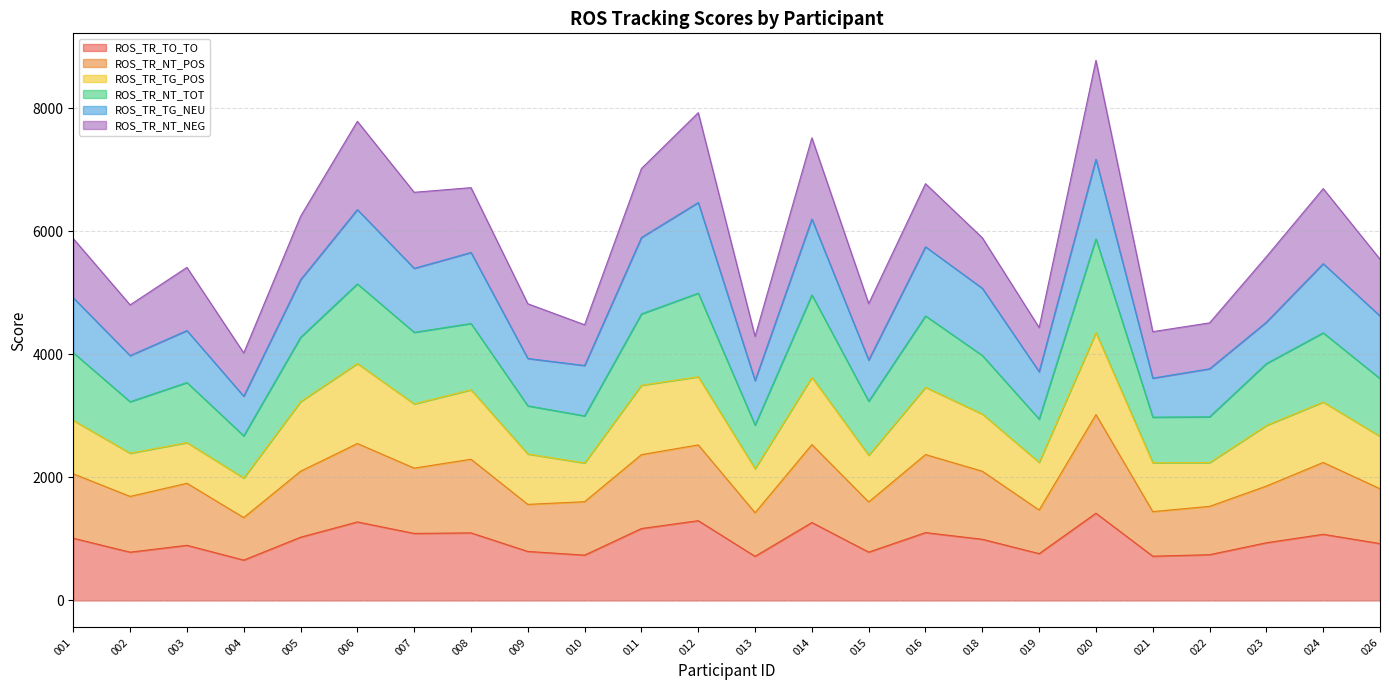

Does the chart have visible grid lines?

Yes